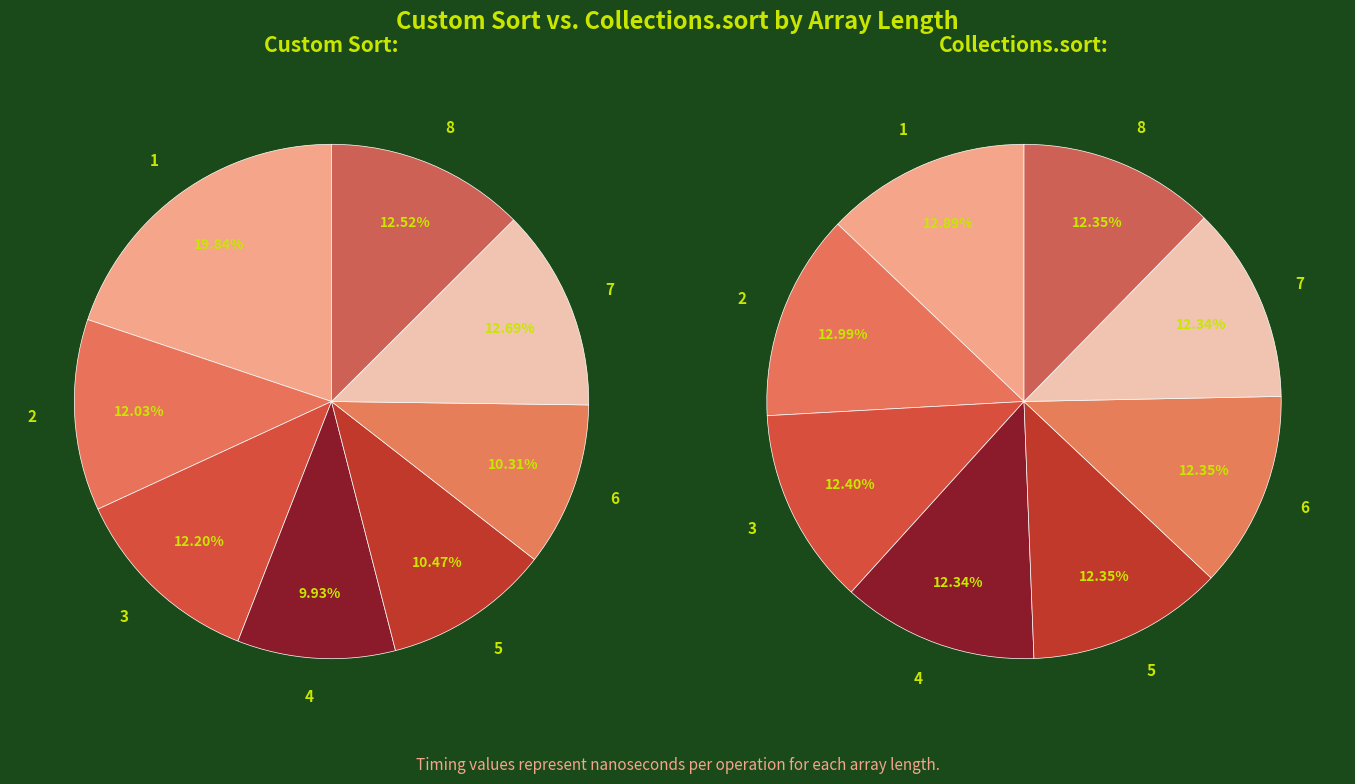

To the nearest percent, what is the combined percentage of 4 and 5?

20%